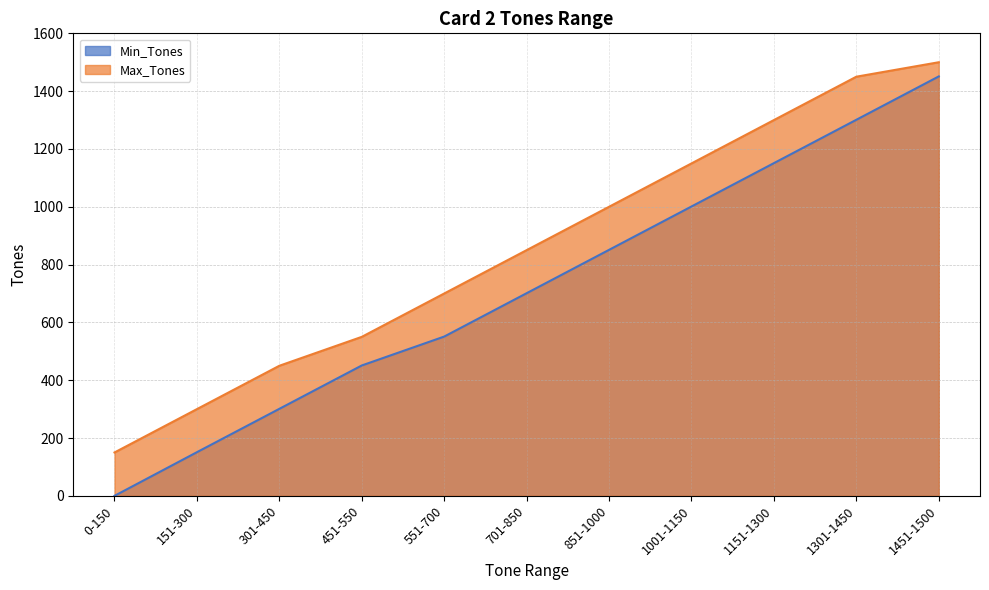

Where does the Max_Tones series first go above 850?

851-1000